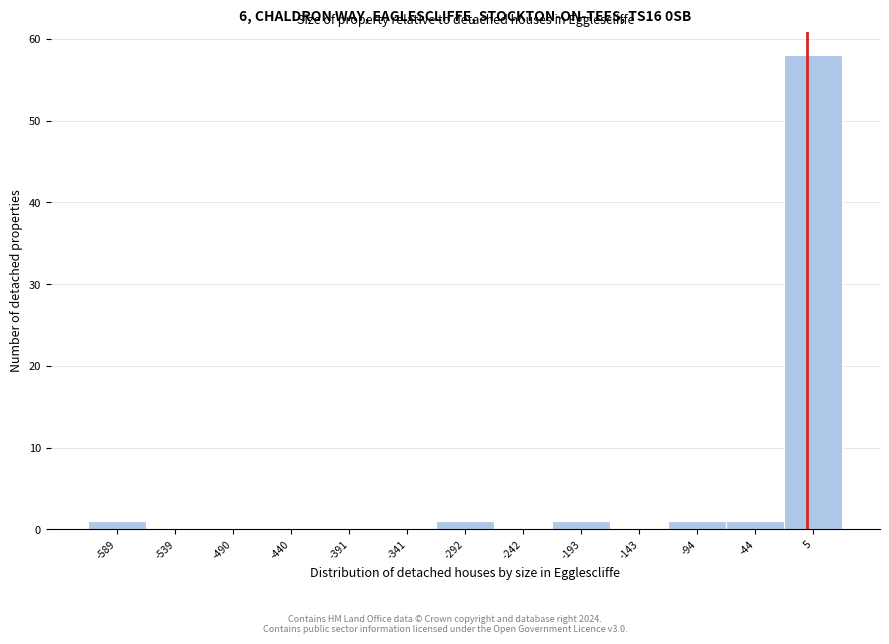

Reading left to right, list every bar in this chart as the range it spans on the x-axis followed by its height. Neither the bar edges nor the heights are printed on the chart, so give them approximately, as read against the axes.

-615 to -565: 1
-565 to -515: 0
-515 to -465: 0
-465 to -415: 0
-415 to -365: 0
-365 to -315: 0
-315 to -265: 1
-265 to -220: 0
-220 to -170: 1
-170 to -120: 0
-120 to -70: 1
-70 to -20: 1
-20 to 30: 58